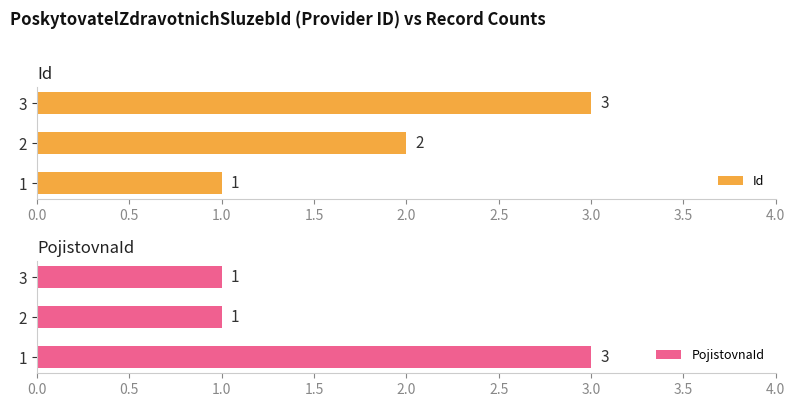

How many Id values are between 1 and 3?

3